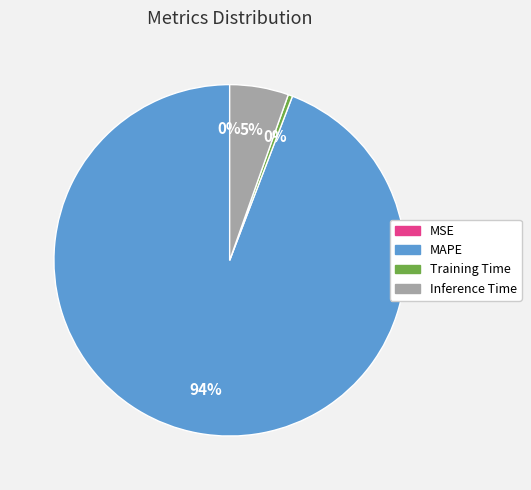

What portion of the pie excludes SMAPE?

100.0%